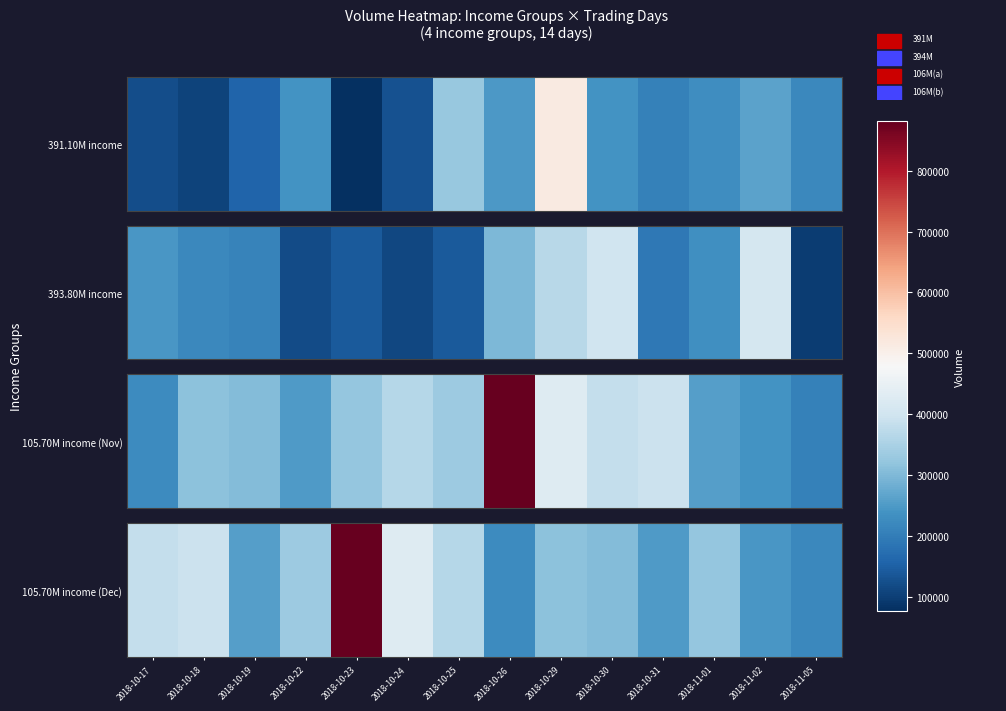

How many data points are above 323686?

6